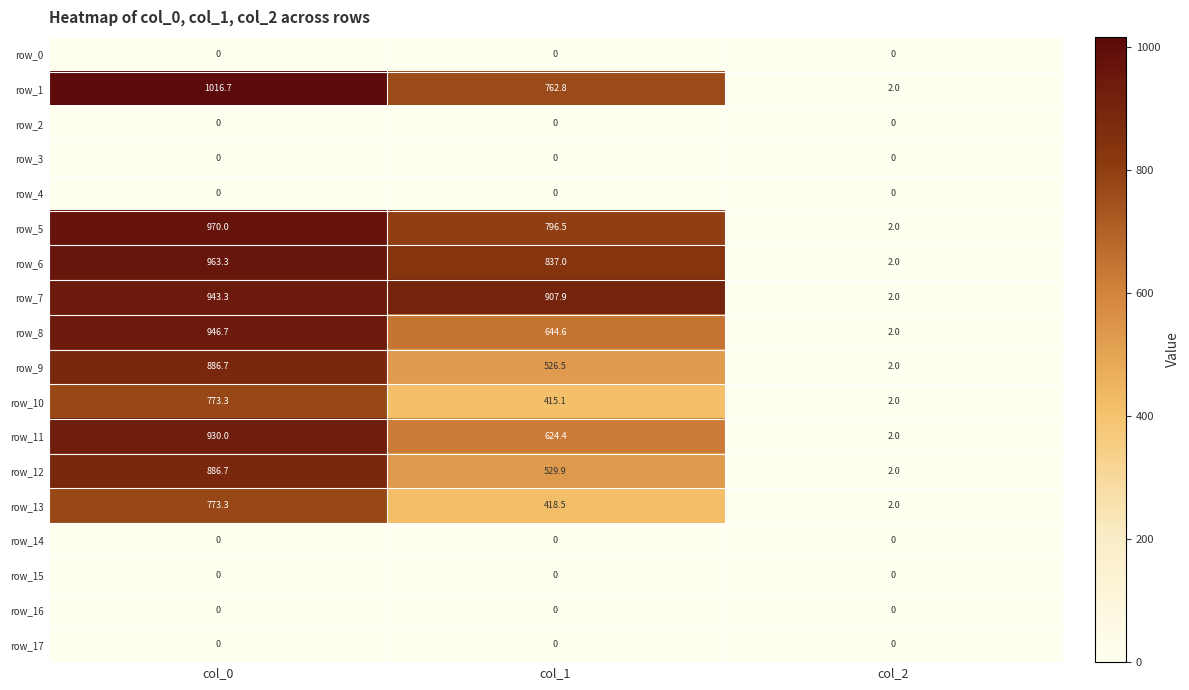

Is the value of row_8 at col_0 greater than the value of row_6 at col_1?

Yes